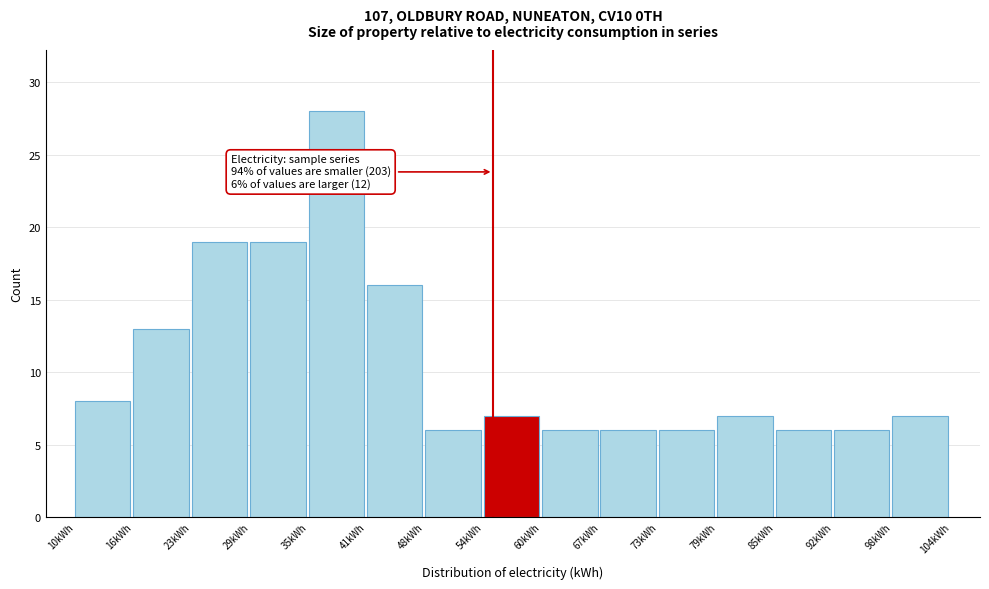

Which range on the x-axis has the tallest bar?

35 to 41